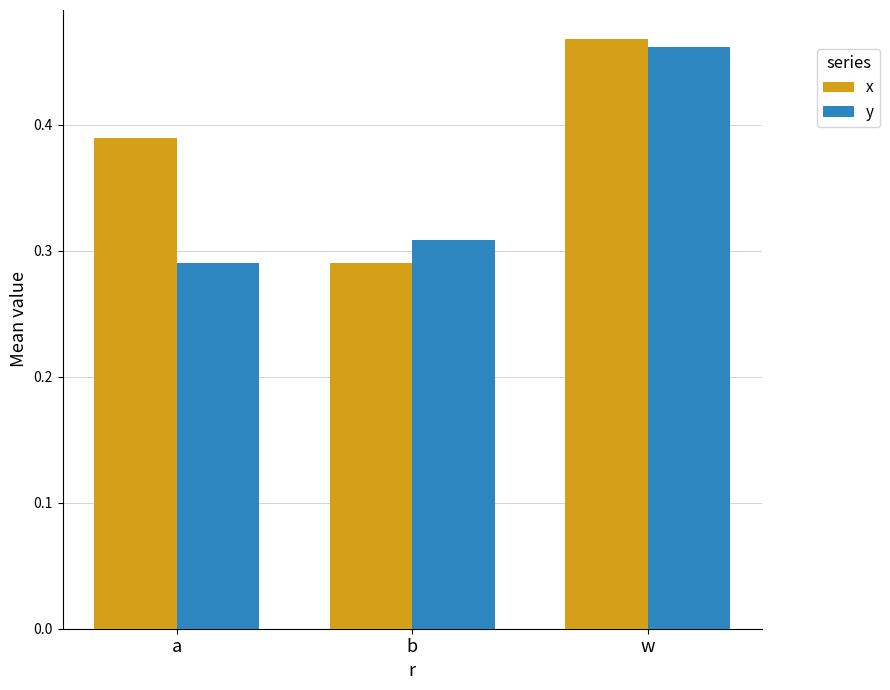

The value of y at a is 0.2. True or false?

False